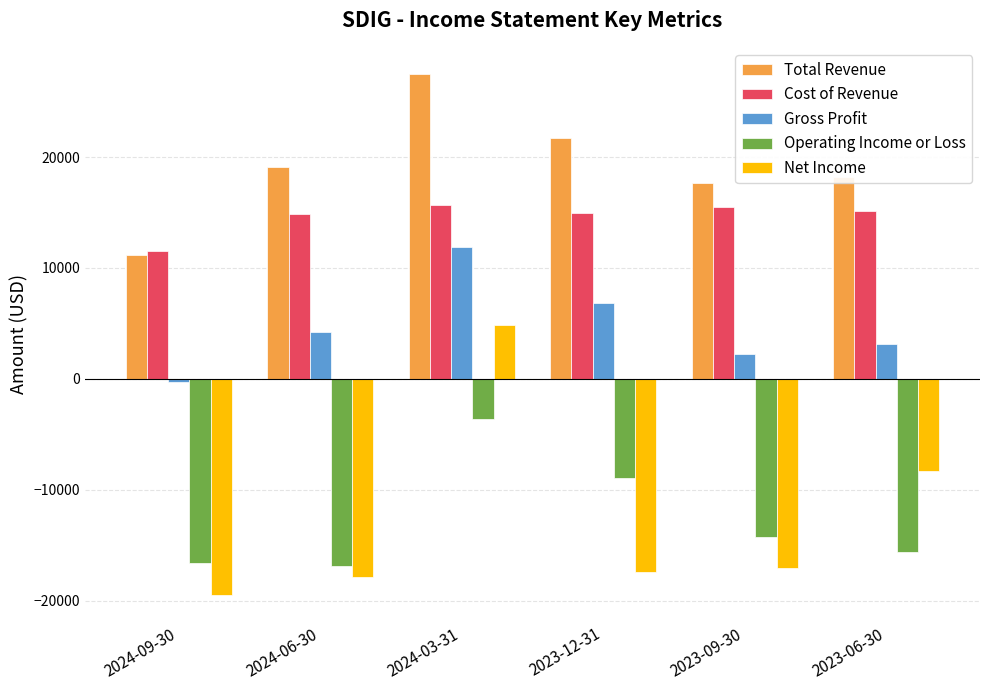

What is the value of the Operating Income or Loss bar at the 6th from the left?

-15600